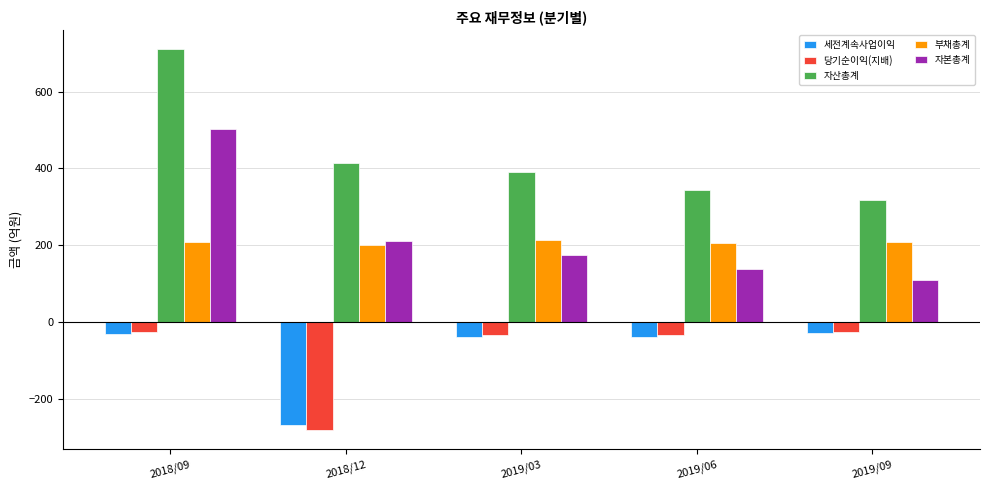

What is the total value across all series at 2019/03?

708